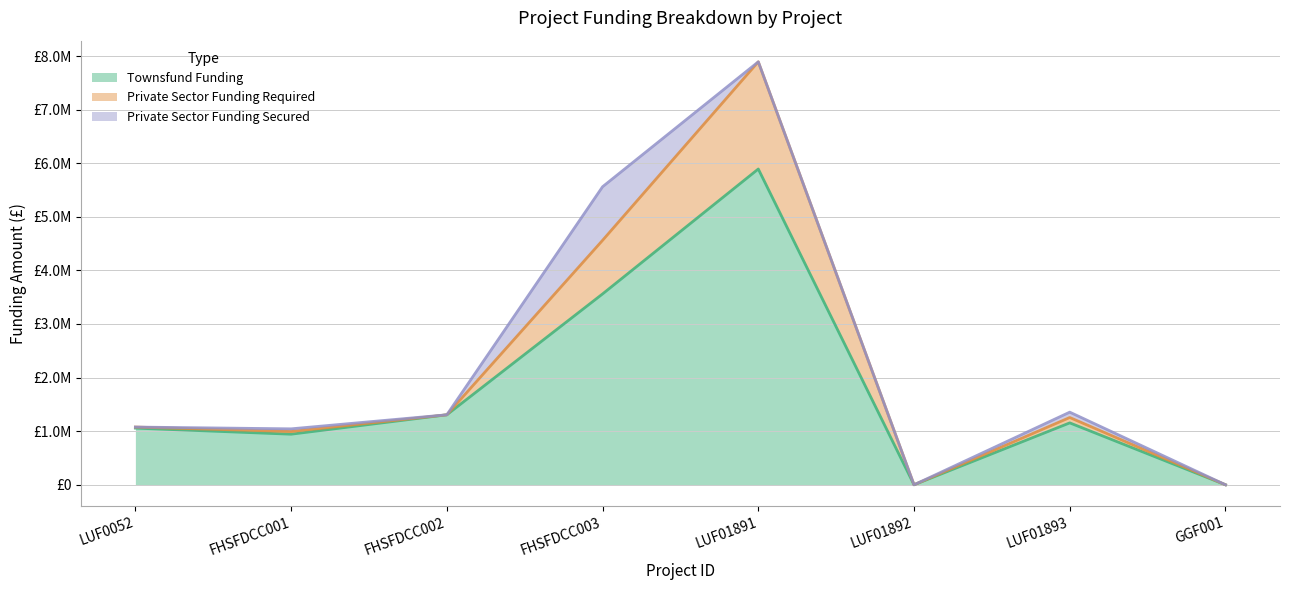

Which series changed the most between FHSFDCC002 and LUF01892?

Townsfund Funding